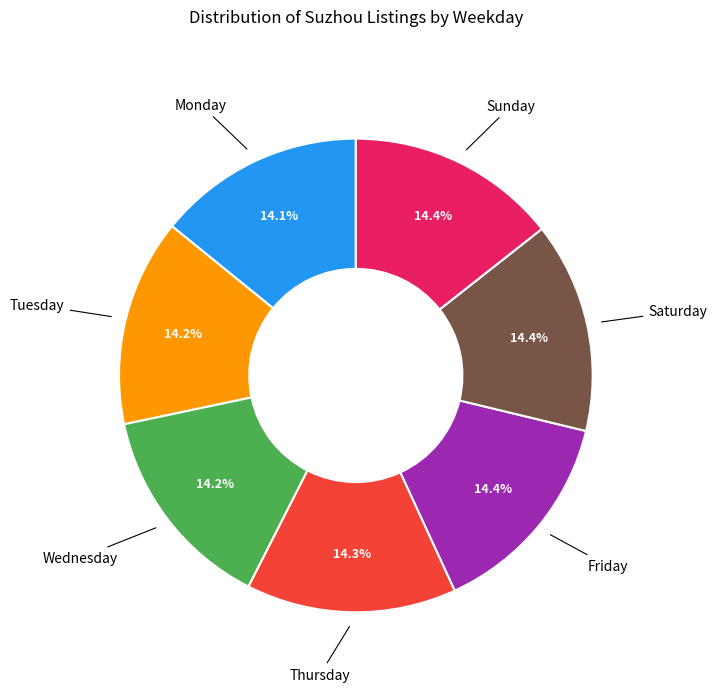

Is the sum of Wednesday and Friday greater than half?

No